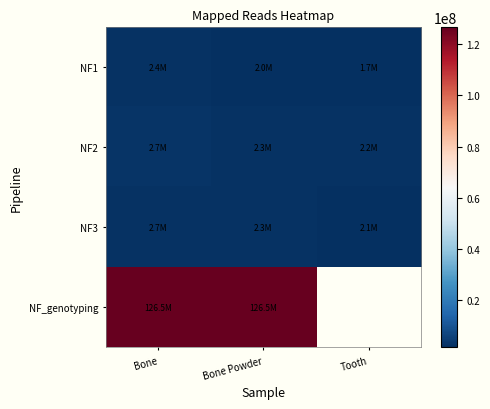

The NF1 series shows 877370.1 at Bone Powder. True or false?

False